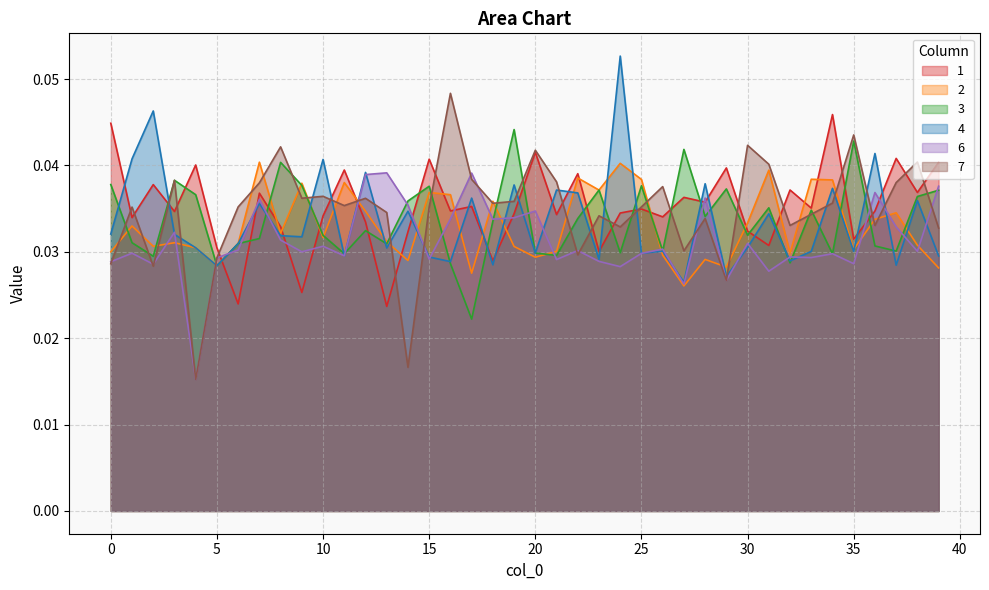

True or false: 4 has more than 0 points higher than both neighbors.

True